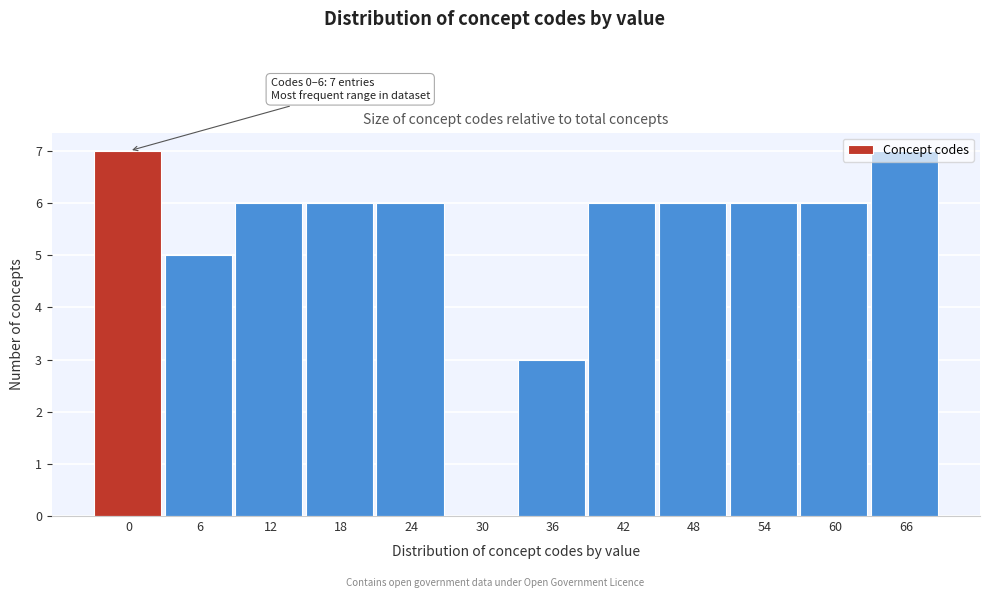

What is the ratio of the value at 66 to the value at 24?

1.2